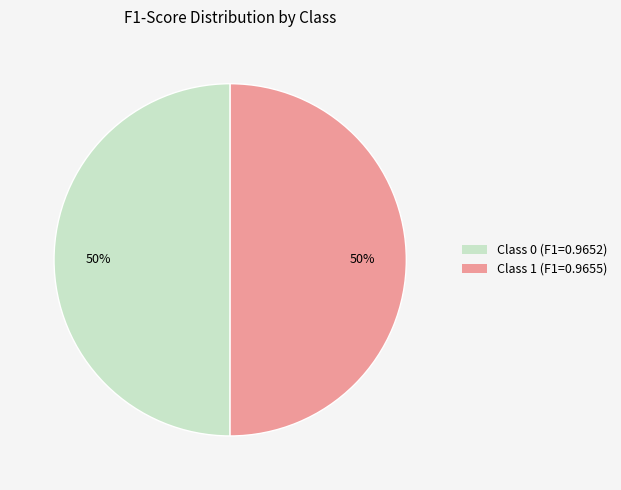

To the nearest percent, what is the average slice percentage?

50%